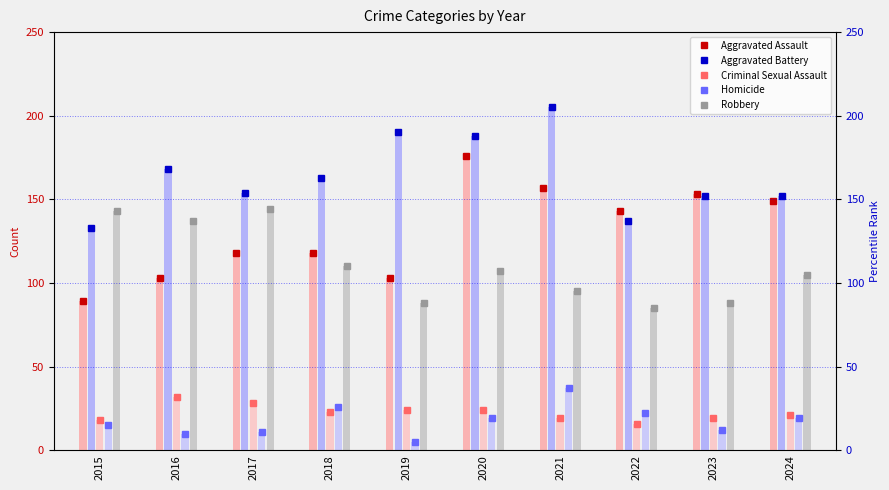

What is the spread (max minus min) of values at 2020?

169